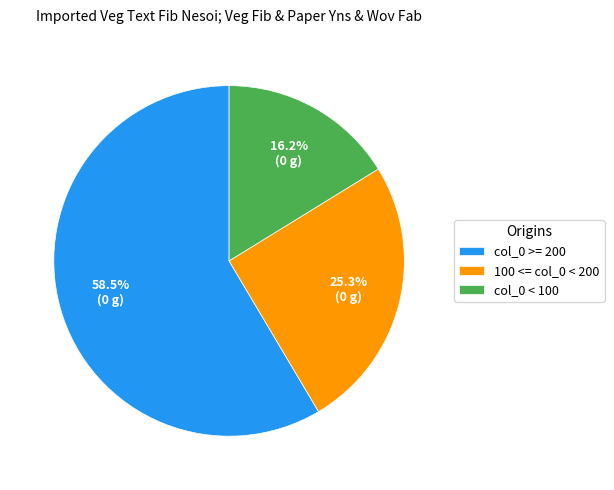

Between 100 <= col_0 < 200 and col_0 >= 200, which is larger?

col_0 >= 200